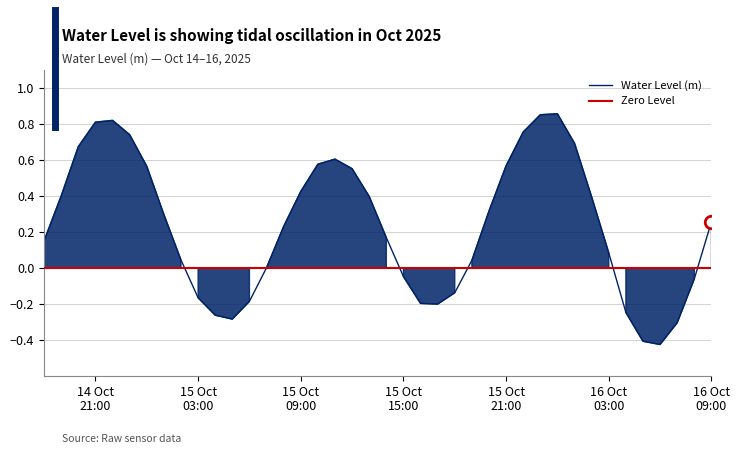

How many values are below 0?

13